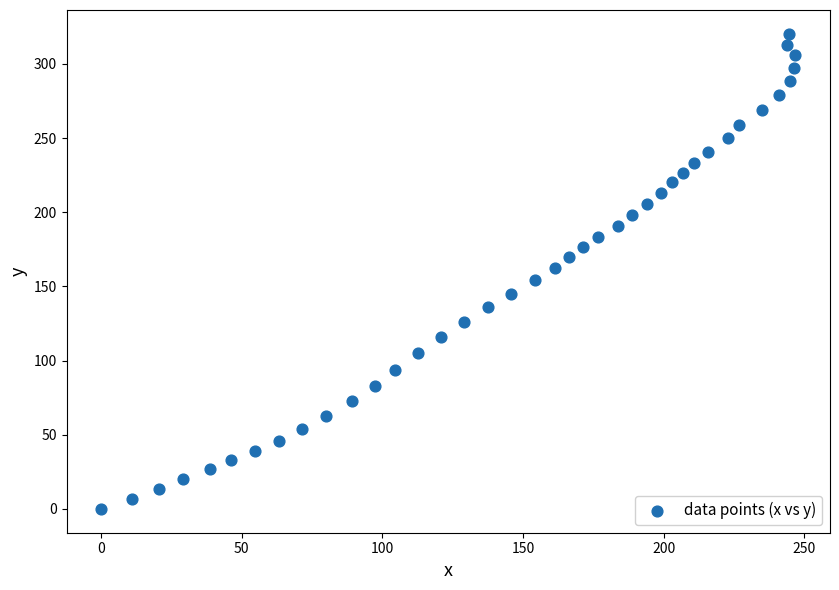

What is the range of X values (max minus min)?

246.8